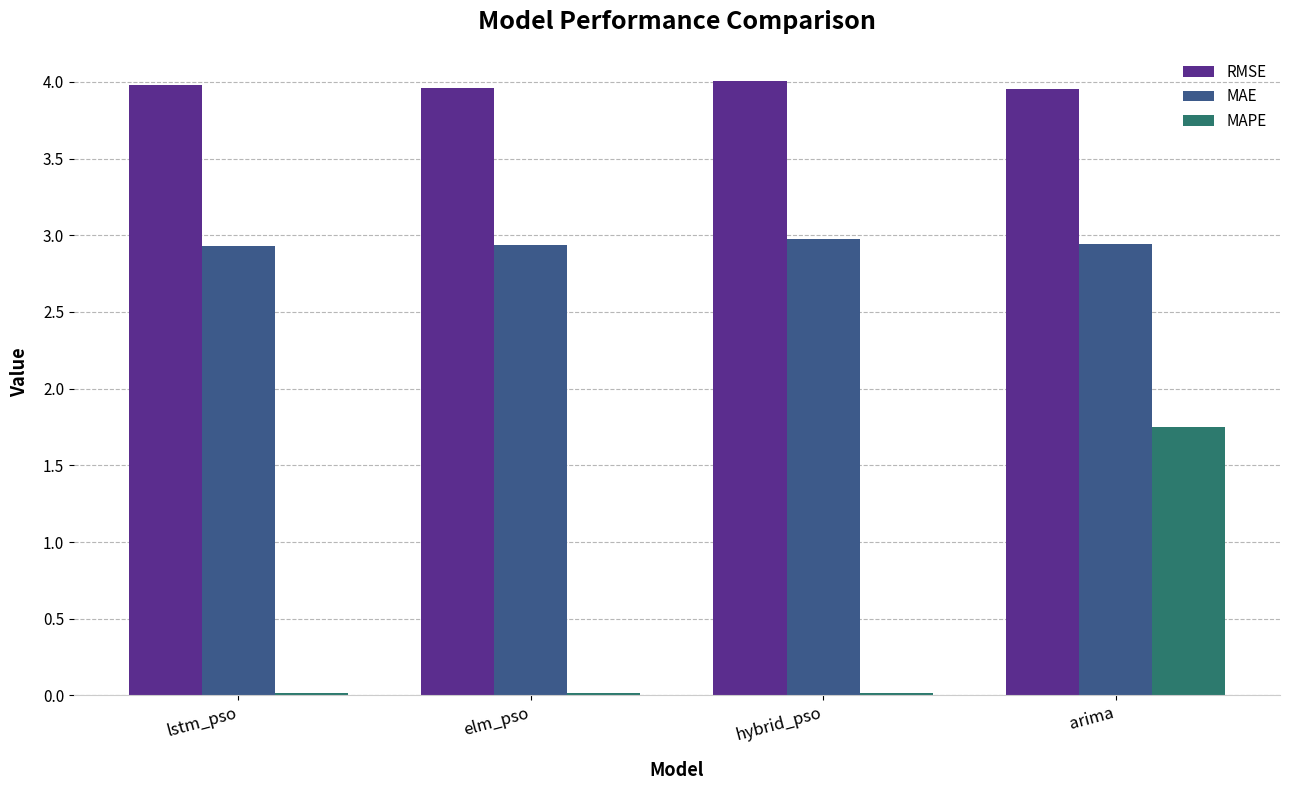

List the series in order of their overall mean, highest first.

RMSE, MAE, MAPE